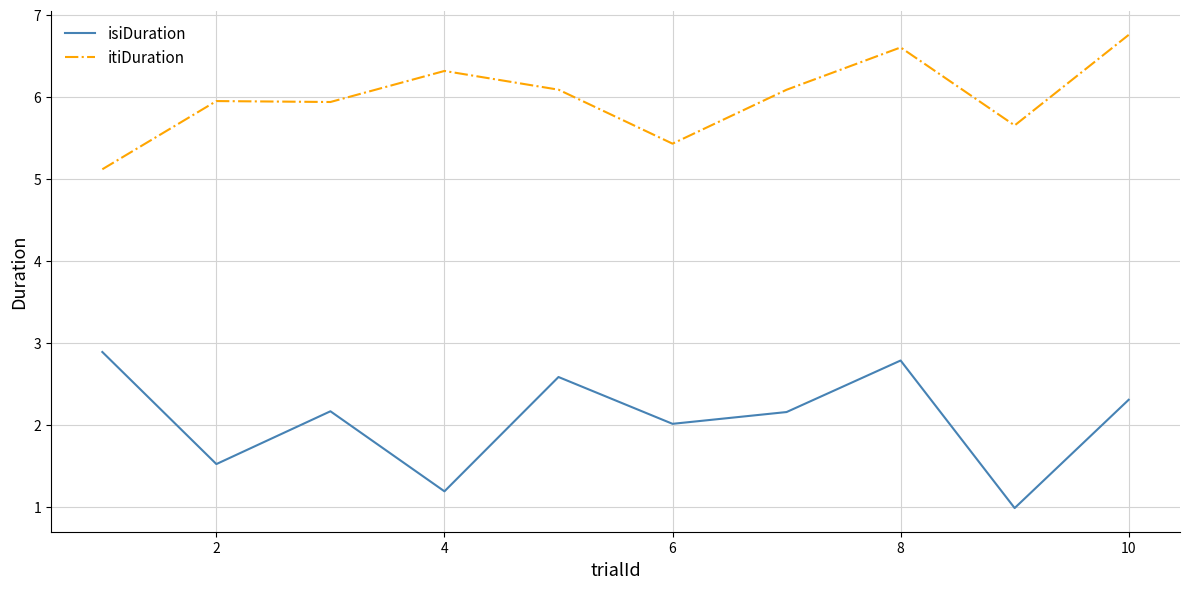

In isiDuration, how many points are lower than both neighbors (excluding endpoints)?

4